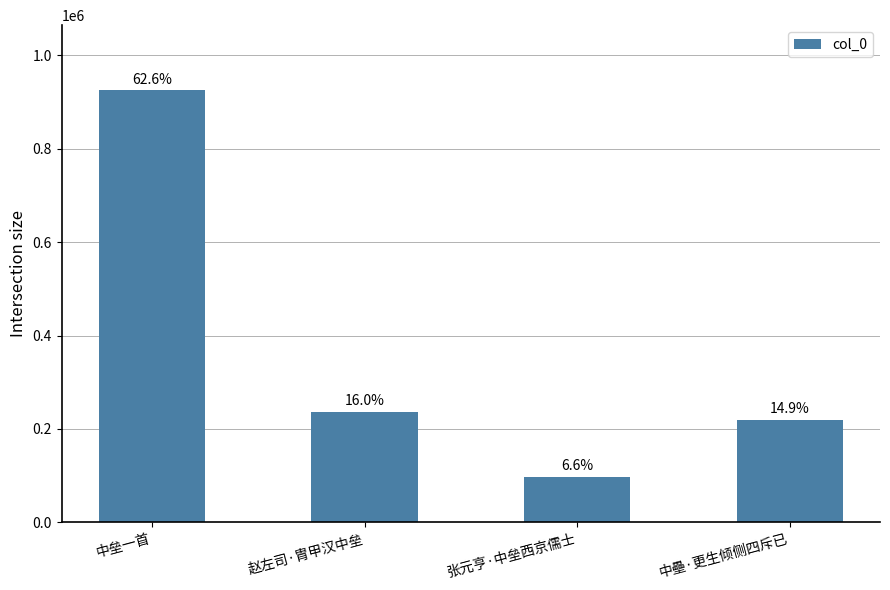

Rank the categories by value from lowest to highest.

张元亨·中垒西京儒士, 中壘·更生倾侧四斥已, 赵左司·胄甲汉中垒, 中垒一首